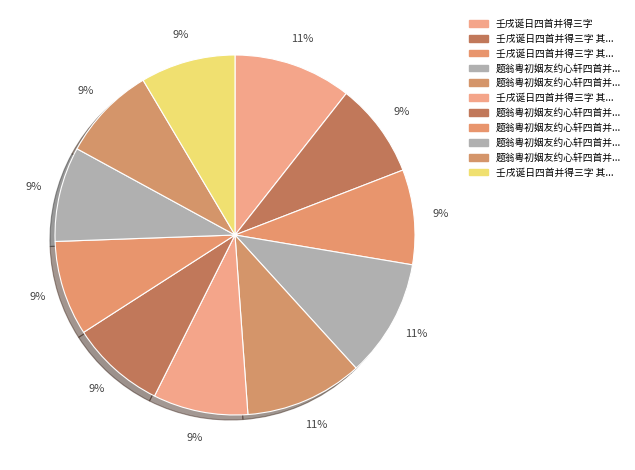

Rank the categories by value from highest to lowest.

壬戌诞日四首并得三字, 题翁粤初姻友约心轩四首并得心字, 题翁粤初姻友约心轩四首并得心字 其二, 壬戌诞日四首并得三字 其四, 壬戌诞日四首并得三字 其三, 壬戌诞日四首并得三字 其二, 壬戌诞日四首并得三字 其一, 题翁粤初姻友约心轩四首并得心字 其四, 题翁粤初姻友约心轩四首并得心字 其二, 题翁粤初姻友约心轩四首并得心字 其二, 题翁粤初姻友约心轩四首并得心字 其一